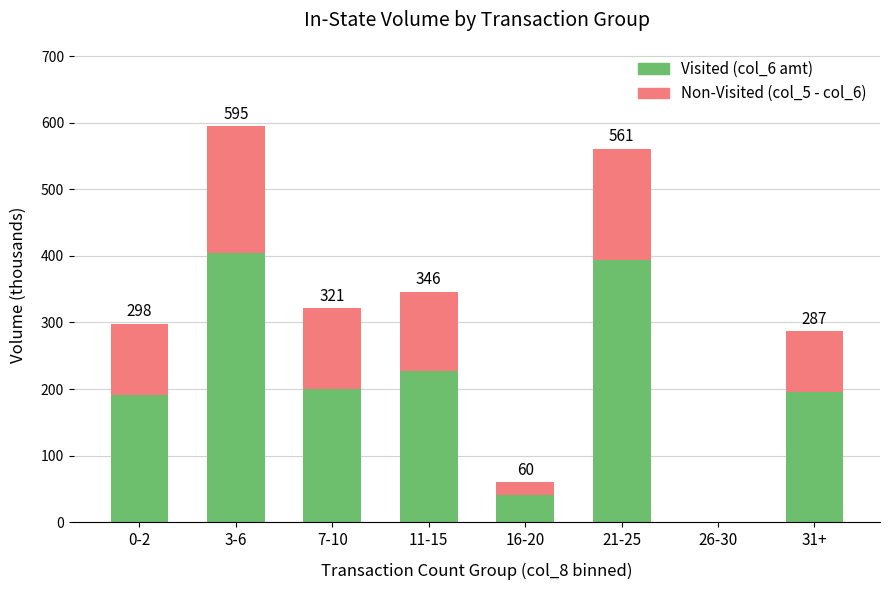

Is it true that Visited (col_6 amt) equals 195.1 at 31+?

True